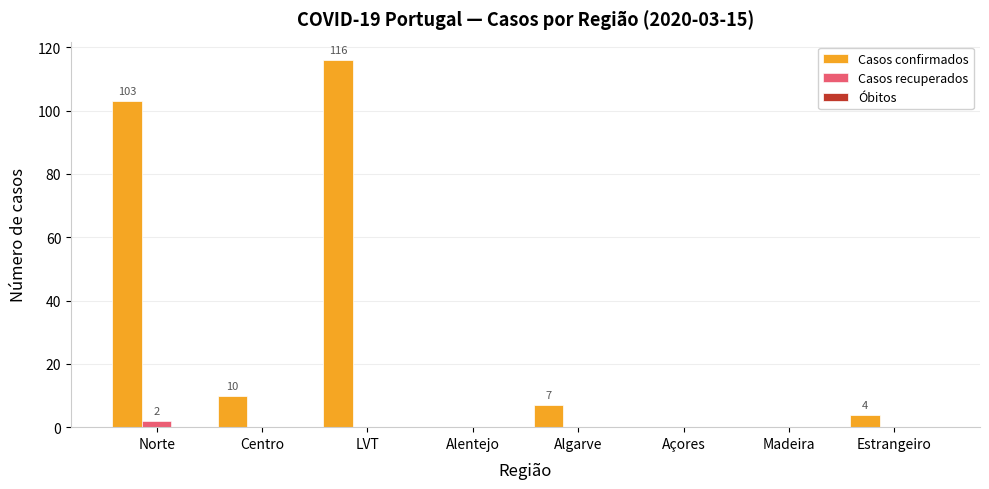

The value of Casos recuperados at Madeira is 0. True or false?

True